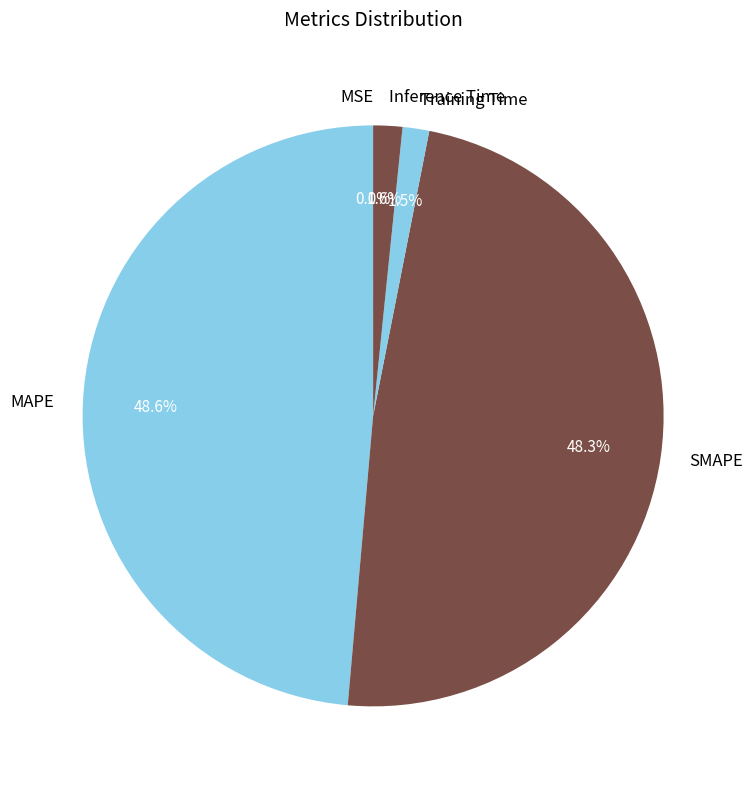

Does MAPE account for over 50% of the chart?

No